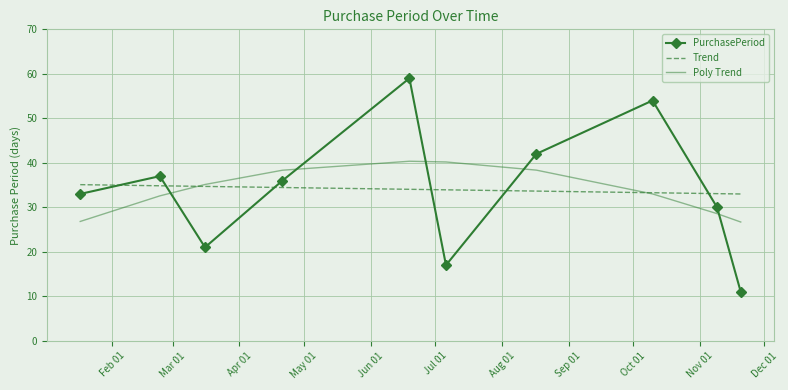

Which series has the widest spread of values?

PurchasePeriod